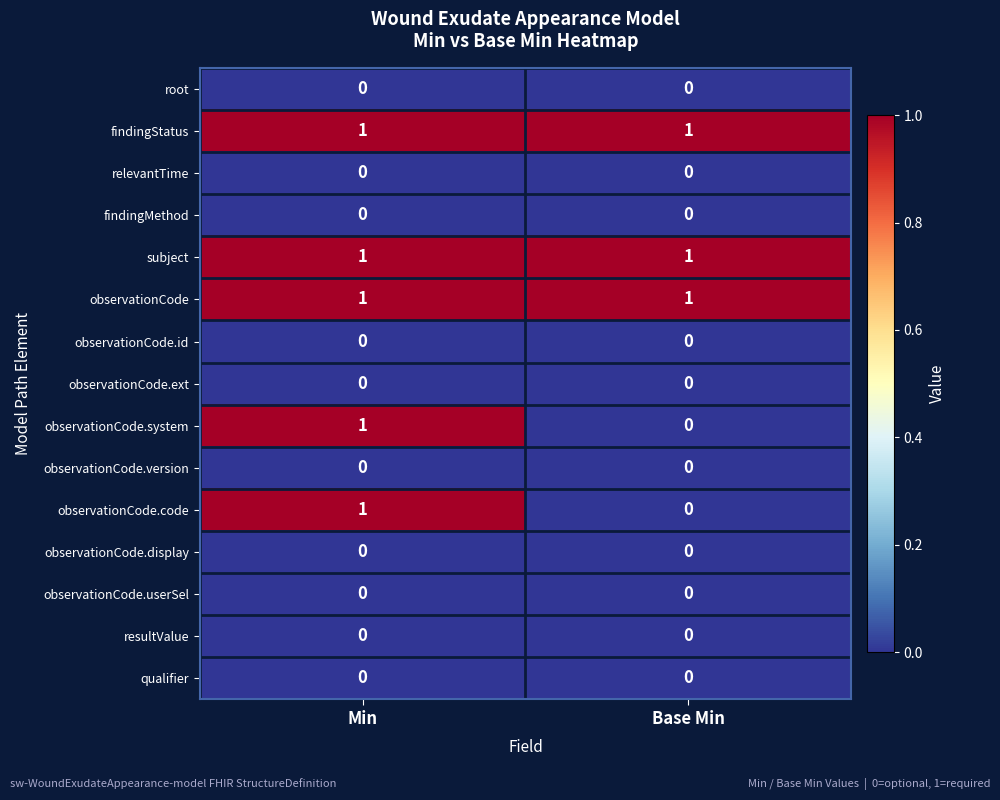

True or false: qualifier has a value of 0 at Min.

True